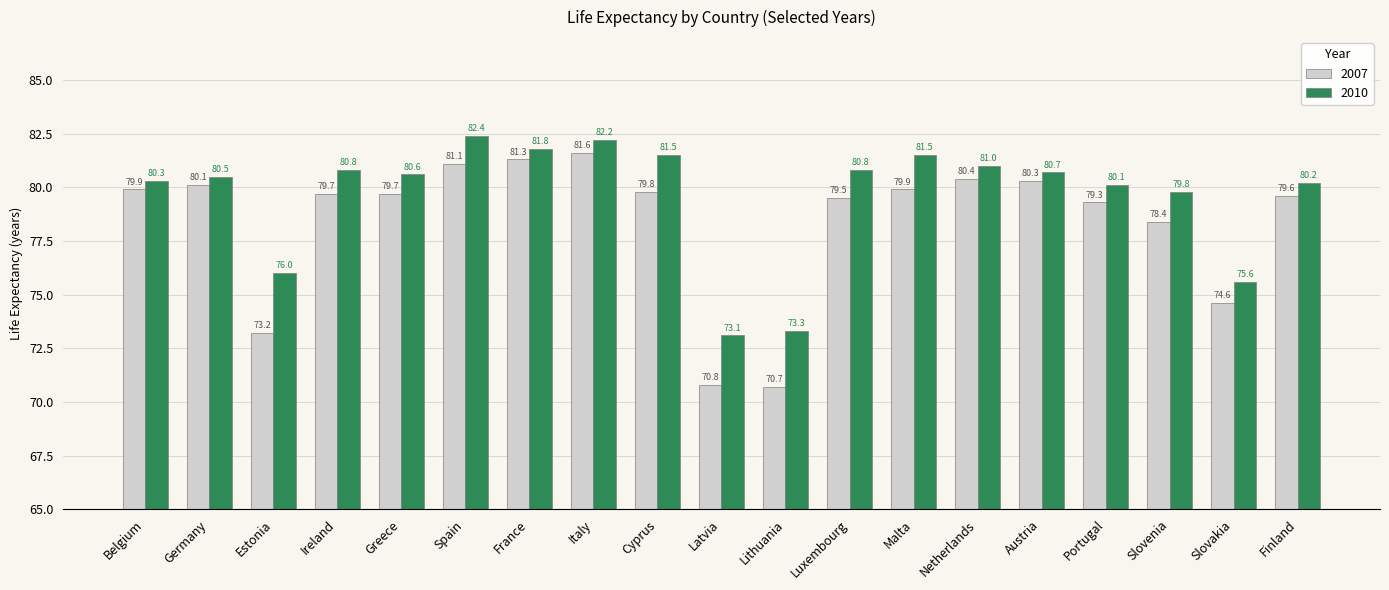

How many bars are there in total?

38